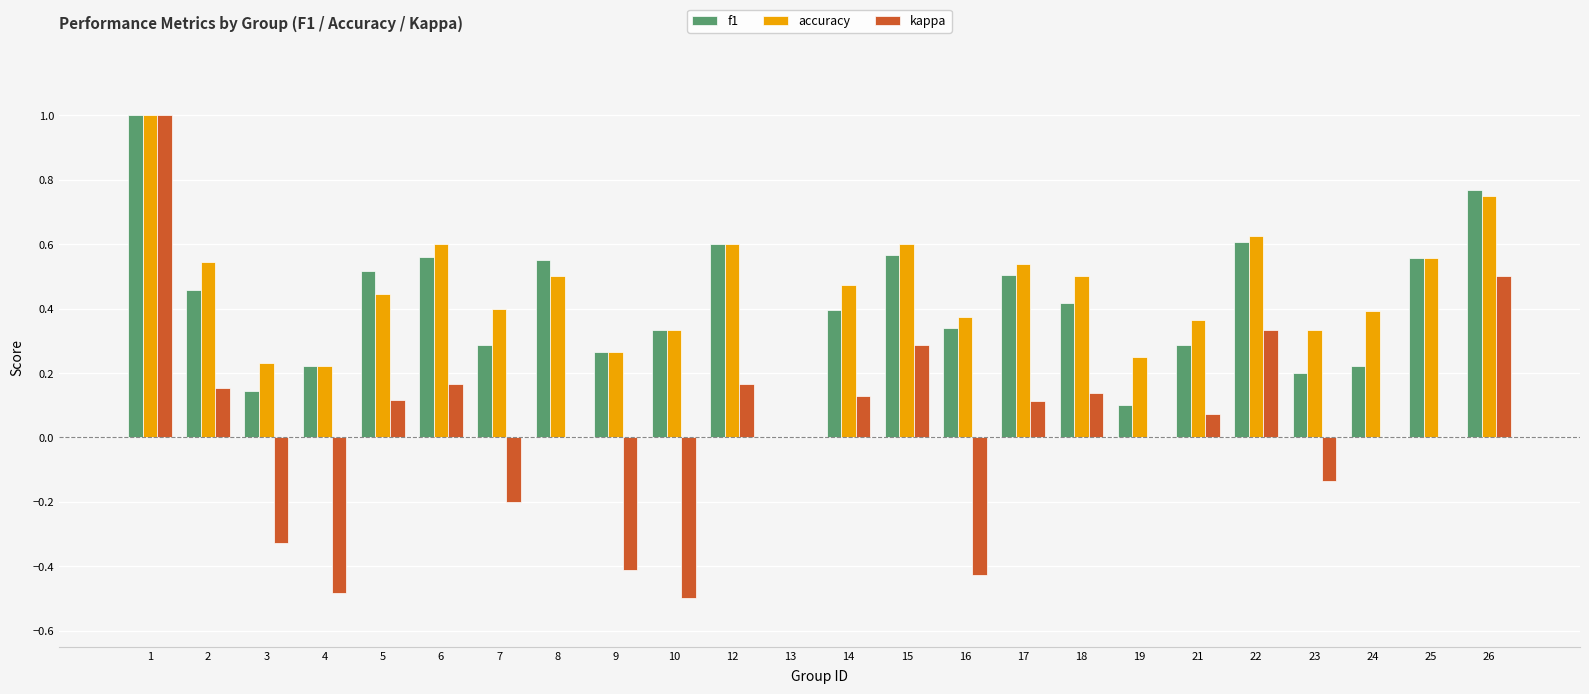

Which label corresponds to the largest value in the chart?

1